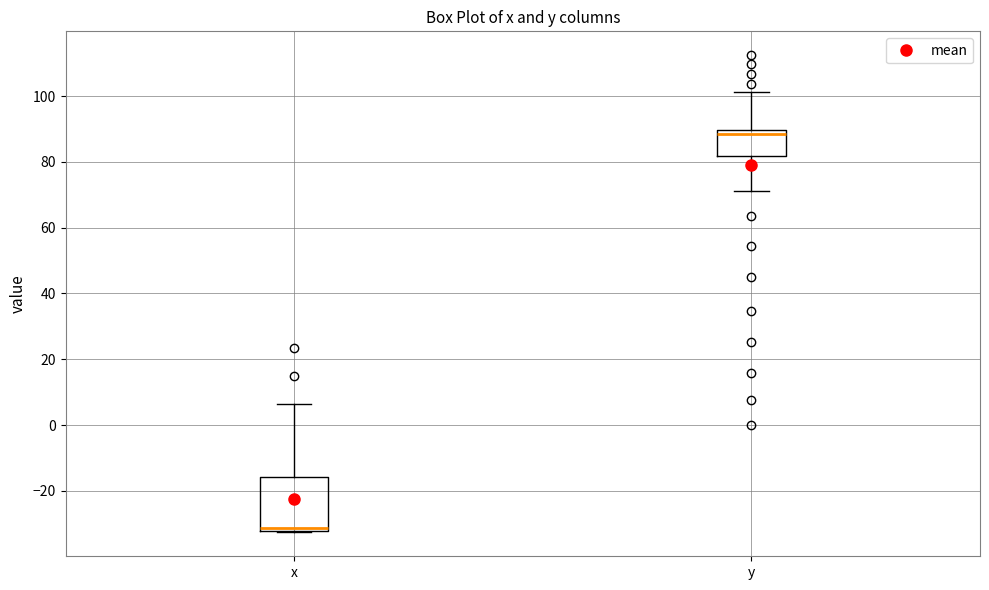

Reading left to right, transcribe this box plot: for each box, give where its median line is, the range the box spans, and where its two whiskers end, as read against the y-axis. The values are not printed on the chart, so give them approximately, as read against the axis.

x: median -32 (just above the box's lower edge), box -32 to -16, whiskers -32 to 6
y: median 88, box 82 to 90, whiskers 72 to 102